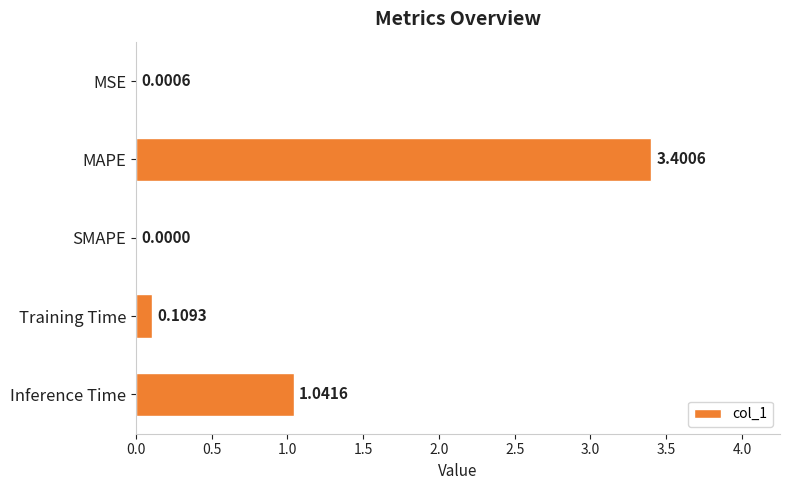

Between MAPE and MSE, which is larger?

MAPE